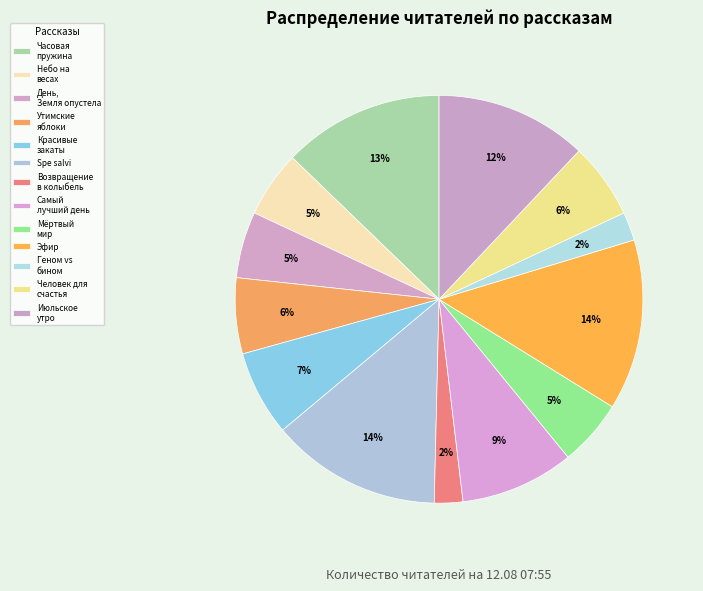

Which slice is the largest?

Spe salvi